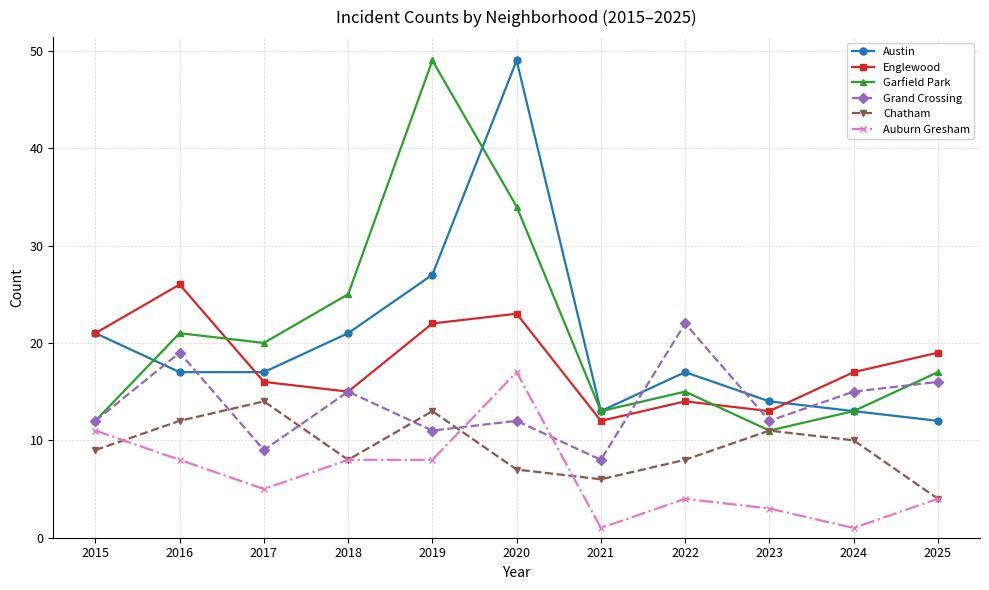

Between 2016 and 2019, which series saw the biggest shift?

Garfield Park